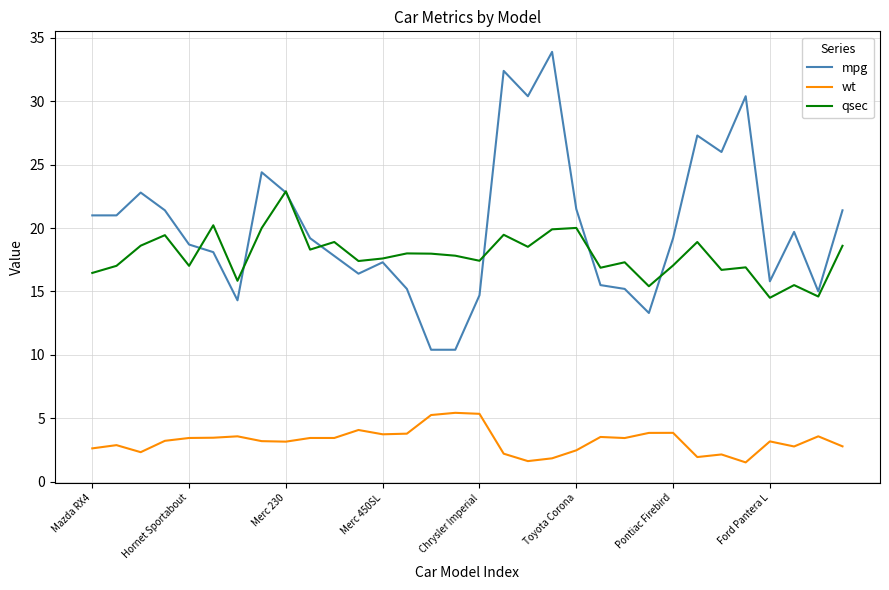

True or false: qsec and wt cross at least once.

False